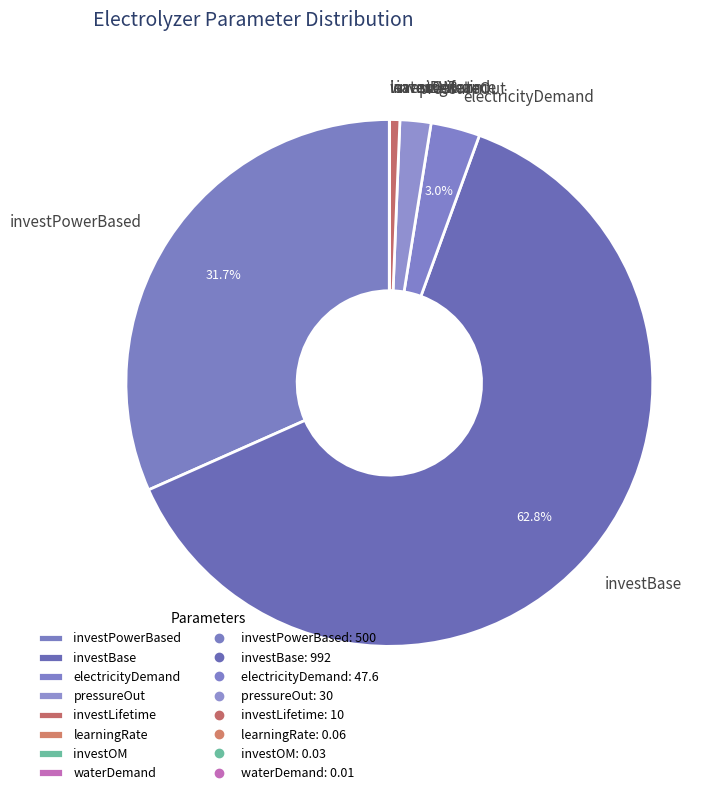

To the nearest percent, what is the difference between the largest and smallest slice percentages?

63%